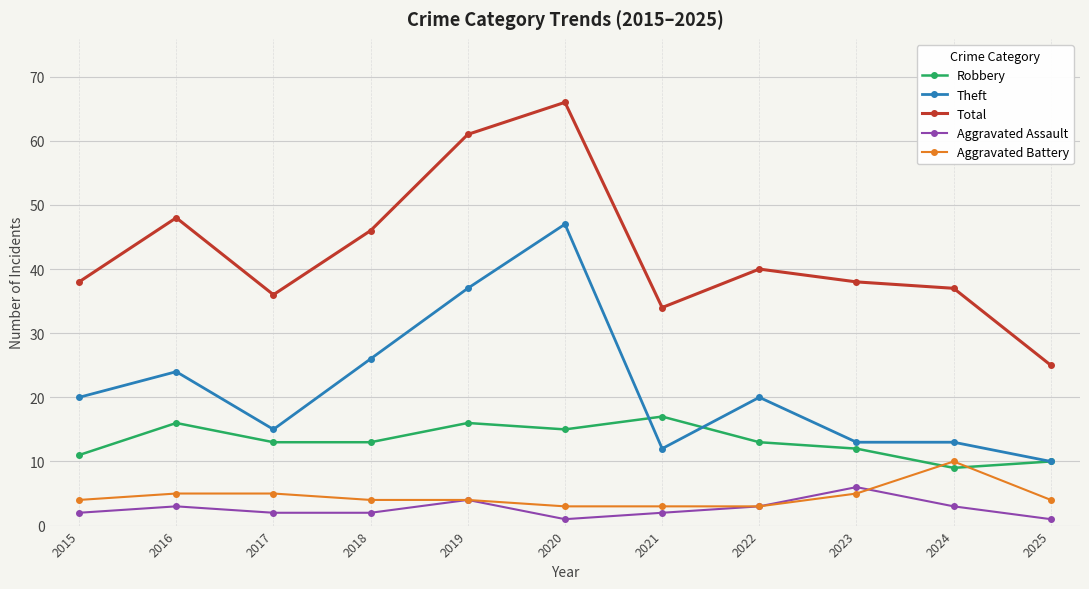

List the series in order of their peak value, highest first.

Total, Theft, Robbery, Aggravated Battery, Aggravated Assault